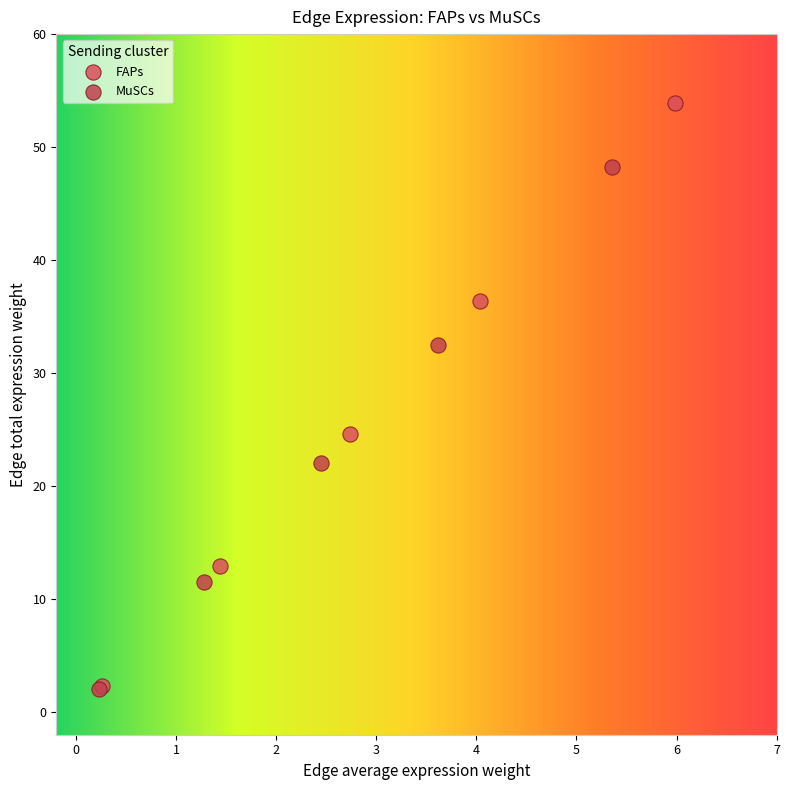

Which series contains the highest Y value?

FAPs